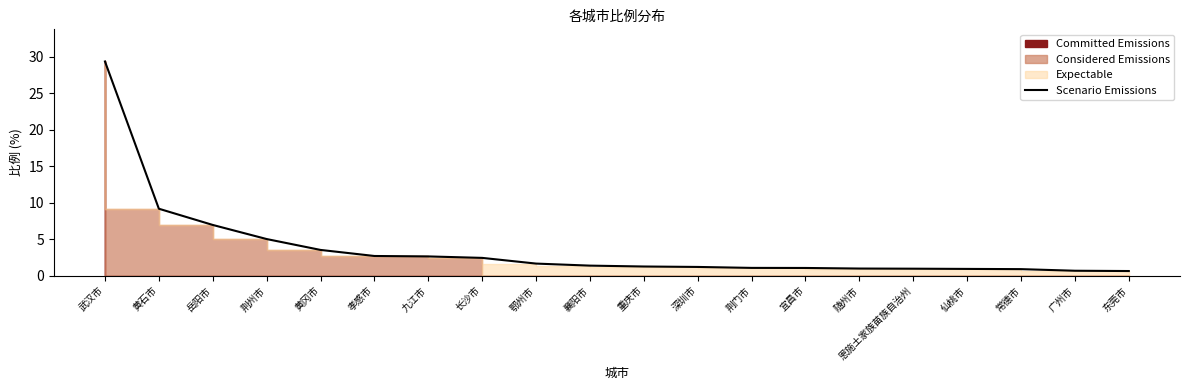

List the labels in order of value, largest first.

武汉市, 黄石市, 岳阳市, 荆州市, 黄冈市, 孝感市, 九江市, 长沙市, 鄂州市, 襄阳市, 重庆市, 深圳市, 荆门市, 宜昌市, 随州市, 恩施土家族苗族自治州, 仙桃市, 常德市, 广州市, 东莞市